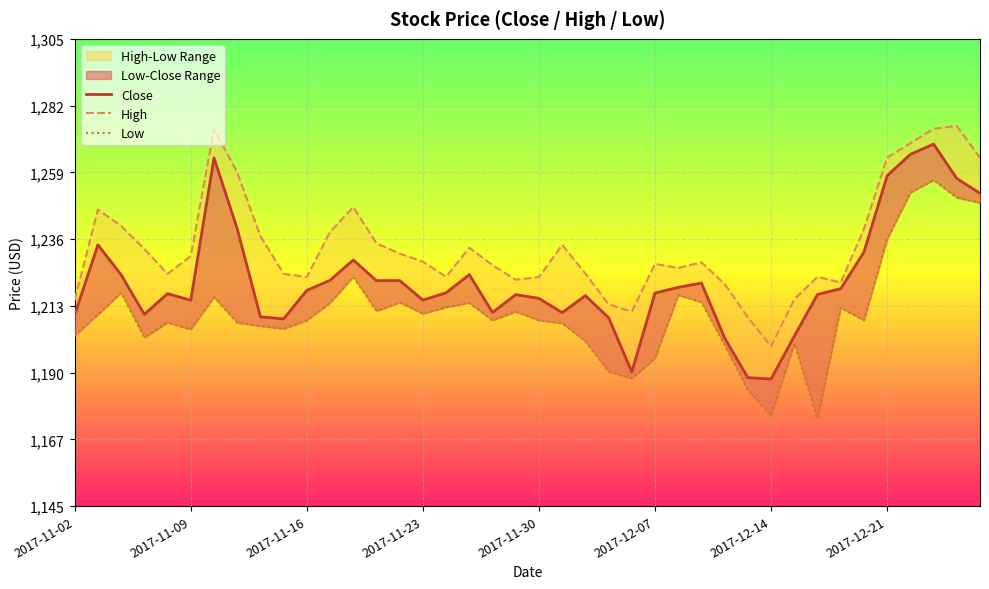

What are all the series names shown in the legend?

Close, High, Low